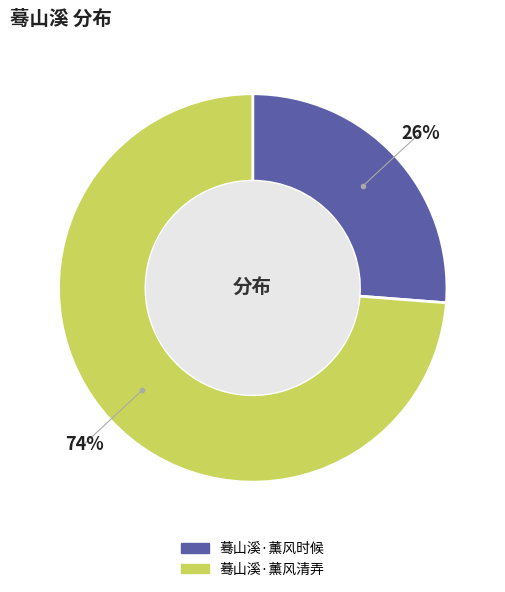

Rank the categories by value from highest to lowest.

蓦山溪·薰风清弄, 蓦山溪·薰风时候